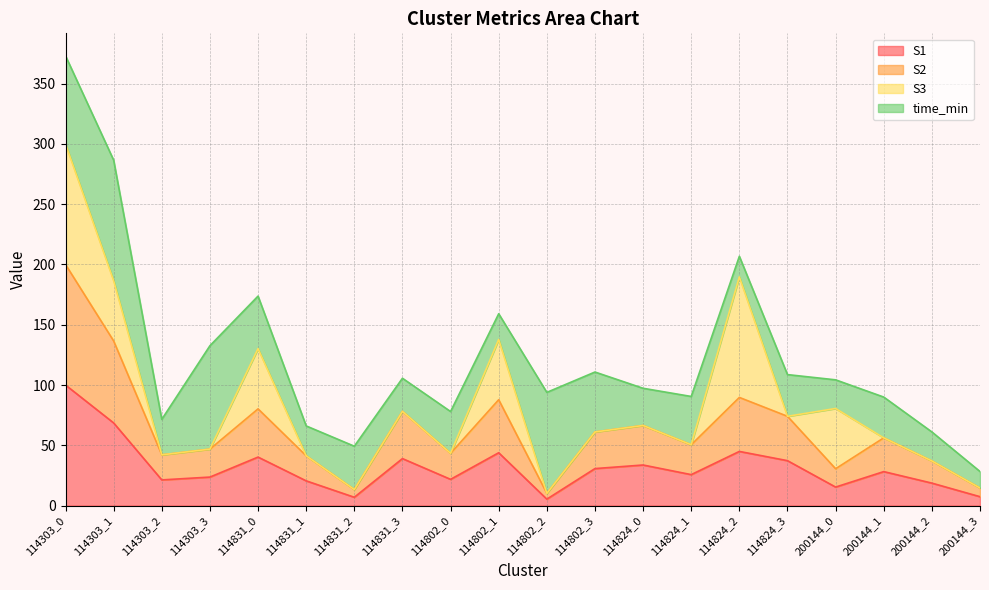

Which category has the highest value in the S1 series?

114303_0